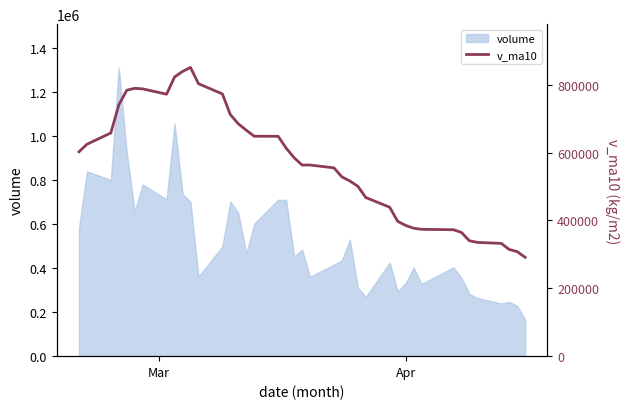

Reading left to right, what are all the values shown in this chart?

602104.9	624427.4	657686.4	740325.5	783618.3	789211.7	787566.6	771924.7	822553.5	838940.2	850667.2	802876.3	772719.6	711842.7	684694.4	665737.2	648033.6	647862.9	613234.2	584866.2	563202.8	563202.5	554934.4	528269.6	516165.4	500675.9	467408.3	438877.5	397335.8	385206.6	377048.3	373738.6	372520.7	364693.7	340021.8	335262.6	332282.0	314427.1	307944.2	291413.2